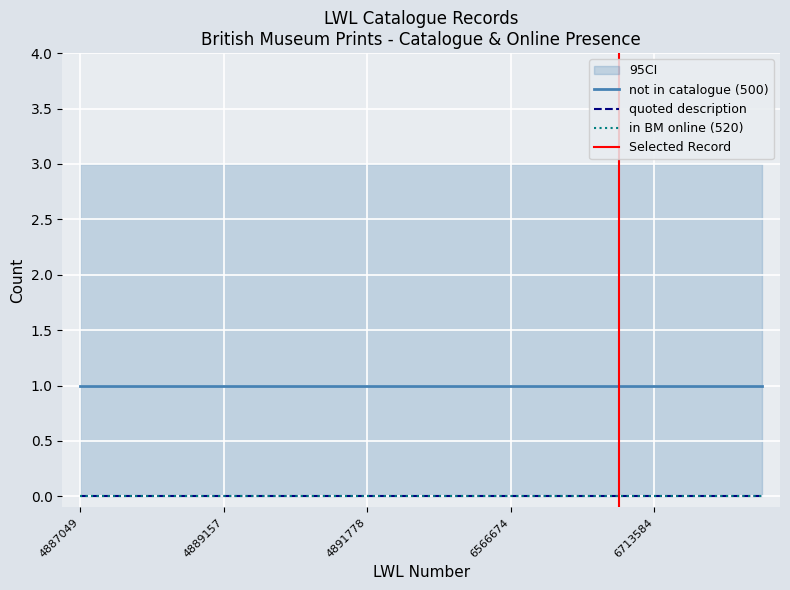

At 6834733, list the series in order from largest to smallest.

not in catalogue (500), quoted description, in BM online (520)